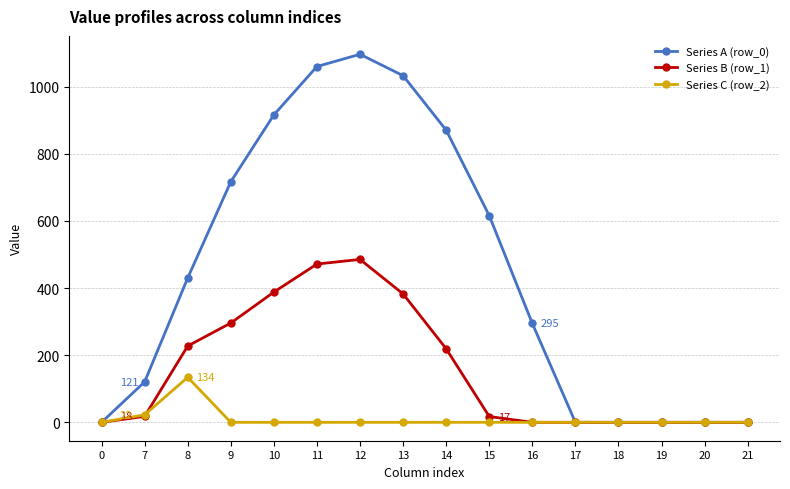

List the series in order of their overall mean, highest first.

Series A (row_0), Series B (row_1), Series C (row_2)